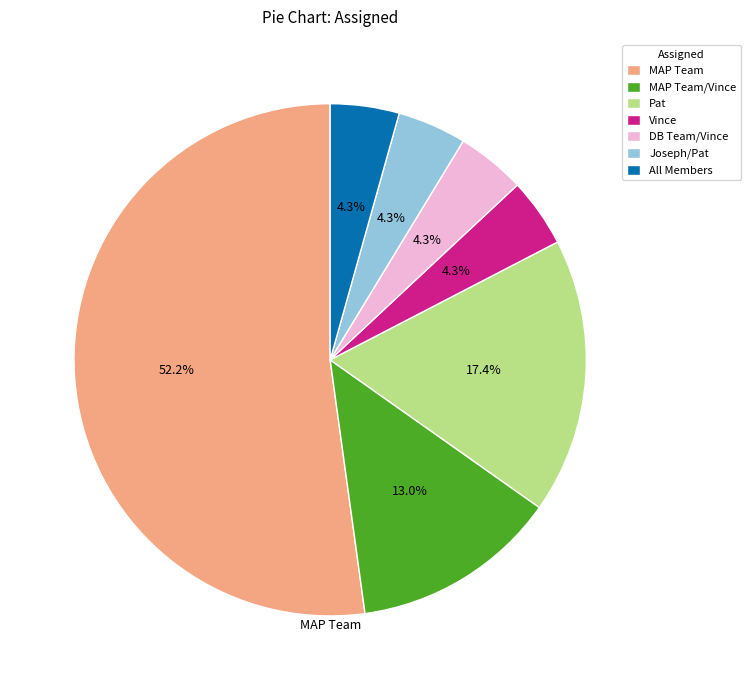

To the nearest percent, what is the average slice percentage?

14%